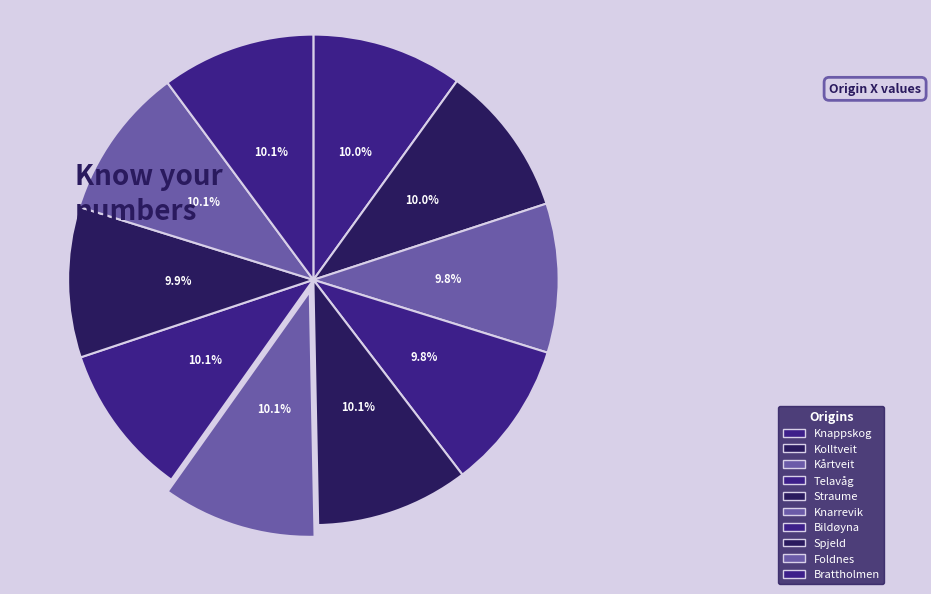

To the nearest percent, what percentage of the pie is Straume?

10%